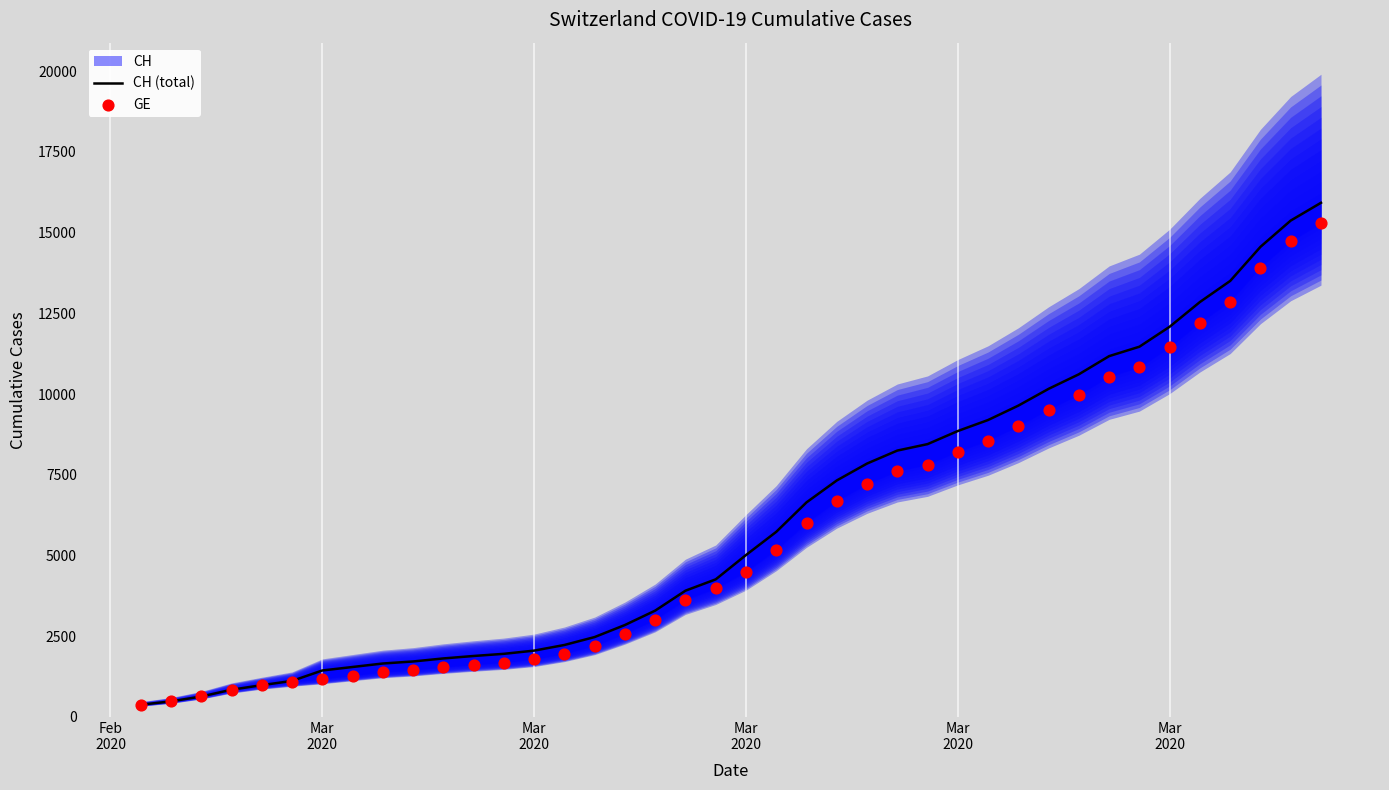

Which series contains the highest Y value?

CH (total)